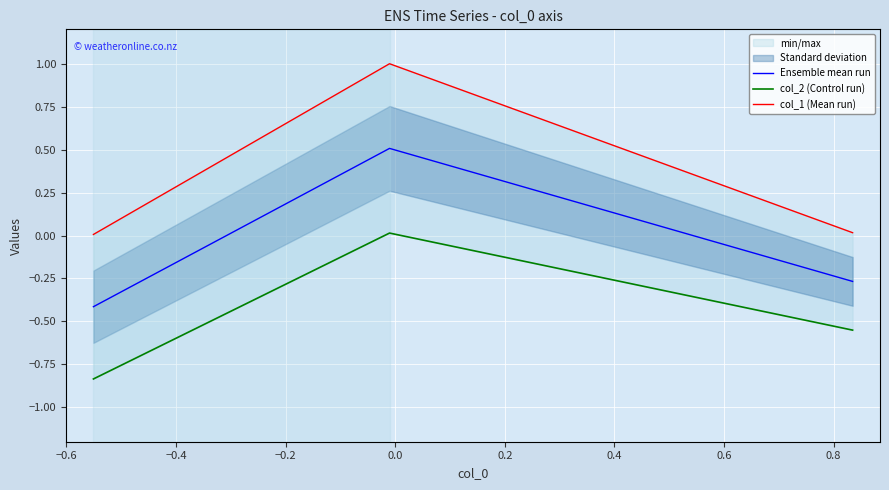

What is the highest value of the Ensemble mean run series?

0.5